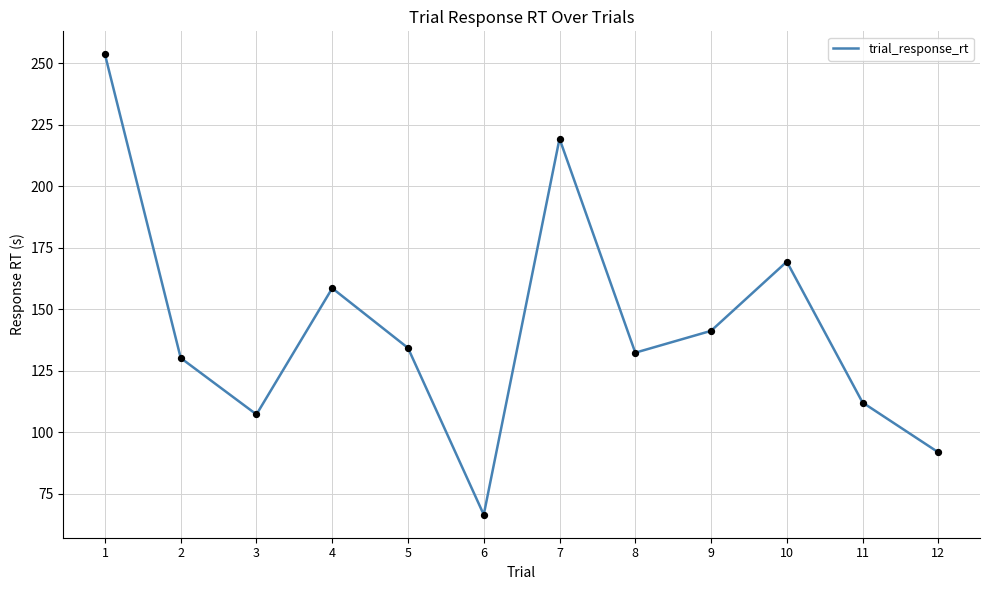

What is the ratio of the value at 9 to the value at 12?

1.5